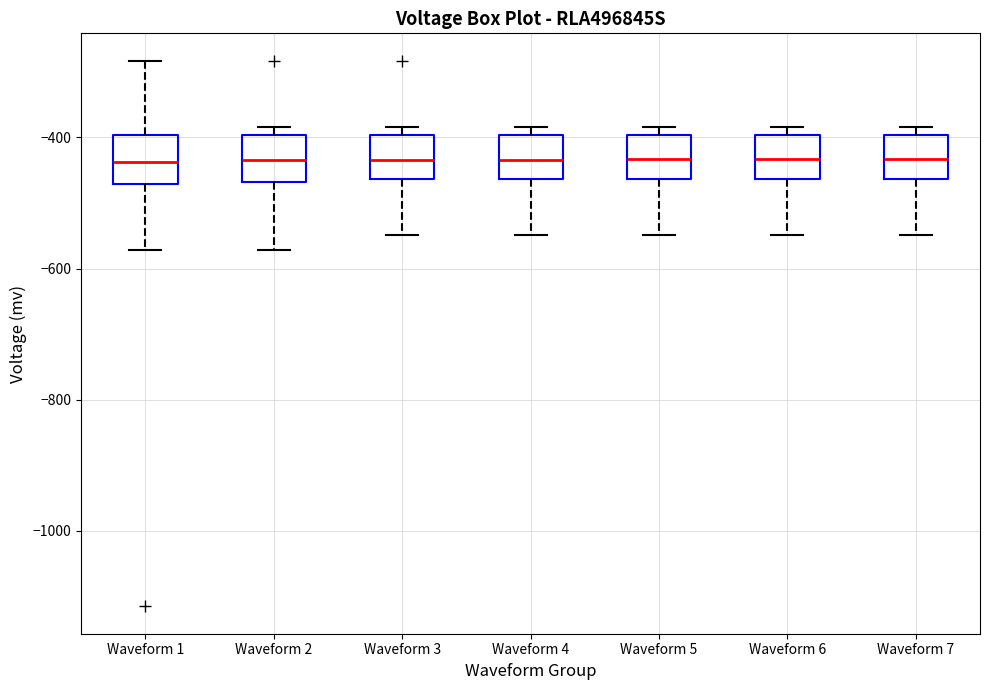

Reading left to right, read every box against the y-axis: the position of its median line, the range the box covers, and the ends of its whiskers. The values are not printed on the chart, so give them approximately, as read against the axis.

Waveform 1: median -440, box -480 to -400, whiskers -580 to -280
Waveform 2: median -440, box -460 to -400, whiskers -580 to -380
Waveform 3: median -440, box -460 to -400, whiskers -540 to -380
Waveform 4: median -440, box -460 to -400, whiskers -540 to -380
Waveform 5: median -440, box -460 to -400, whiskers -540 to -380
Waveform 6: median -440, box -460 to -400, whiskers -540 to -380
Waveform 7: median -440, box -460 to -400, whiskers -540 to -380